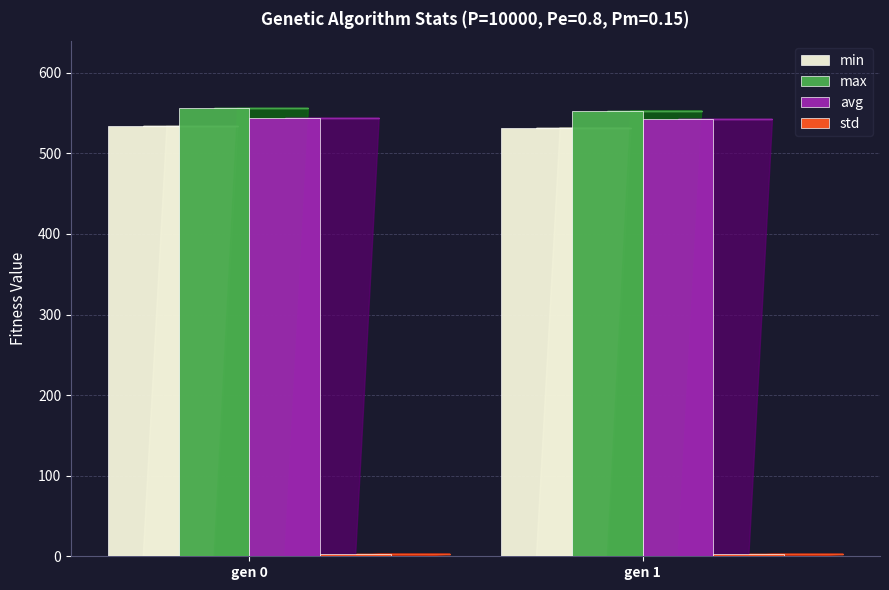

Which series has the largest total across all categories?

max